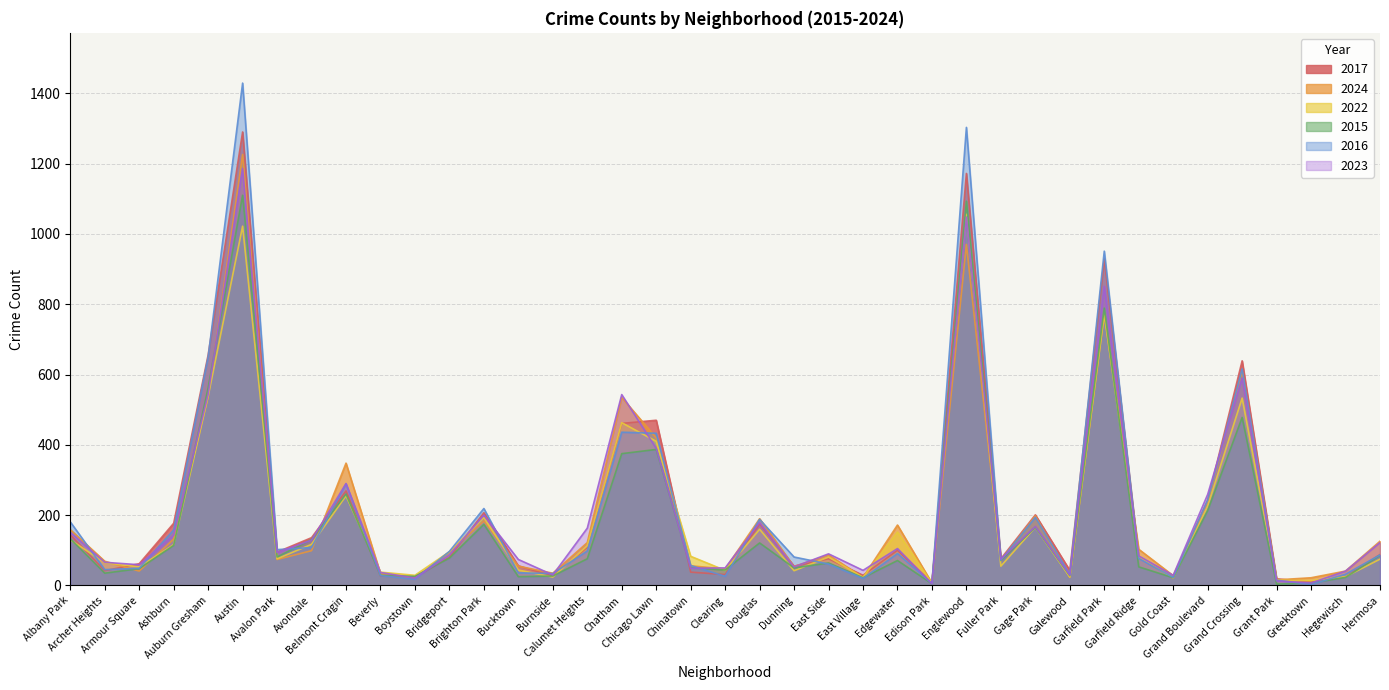

How many data points does each series have?

39